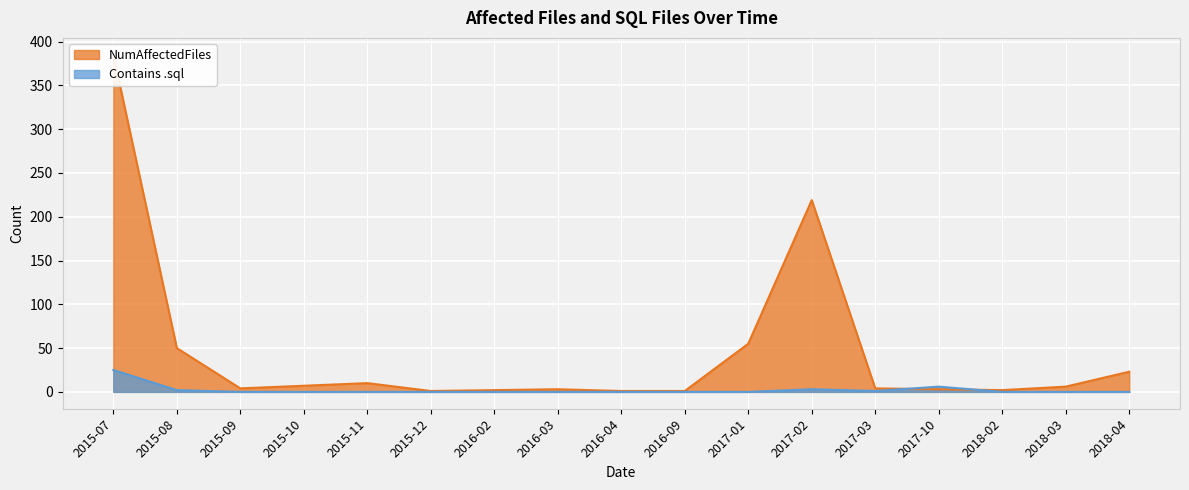

Is it true that Contains .sql equals 0 at 2015-11?

True